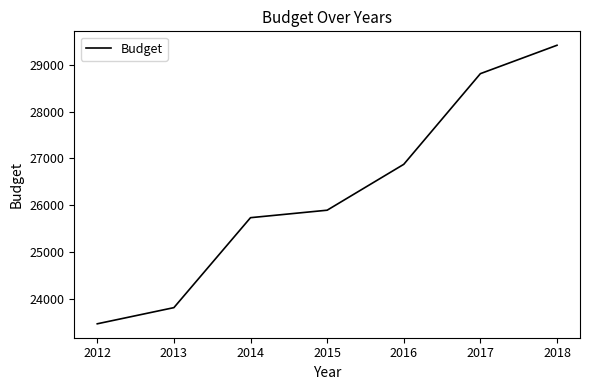

What is the change in value from 2013 to 2015?

+2083.3